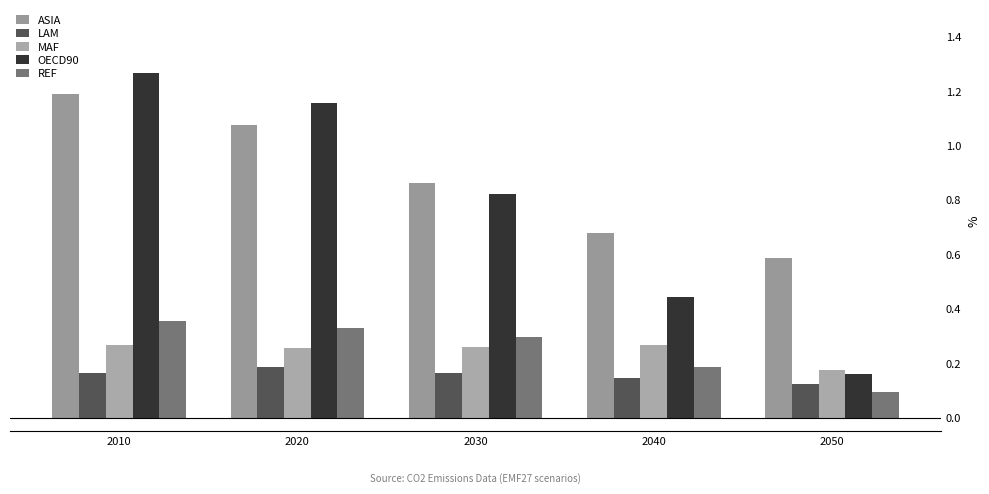

The value of ASIA at 2040 is 0.7. True or false?

True